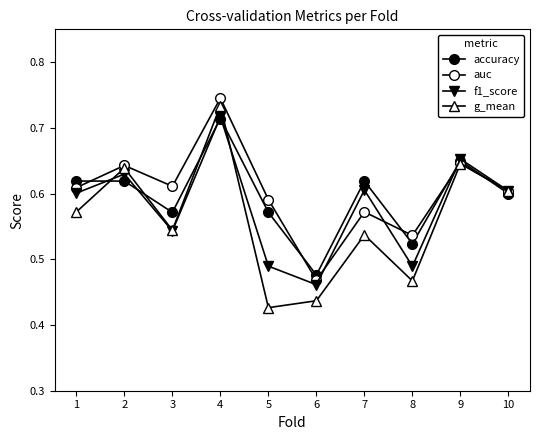

How many data points does each series have?

10